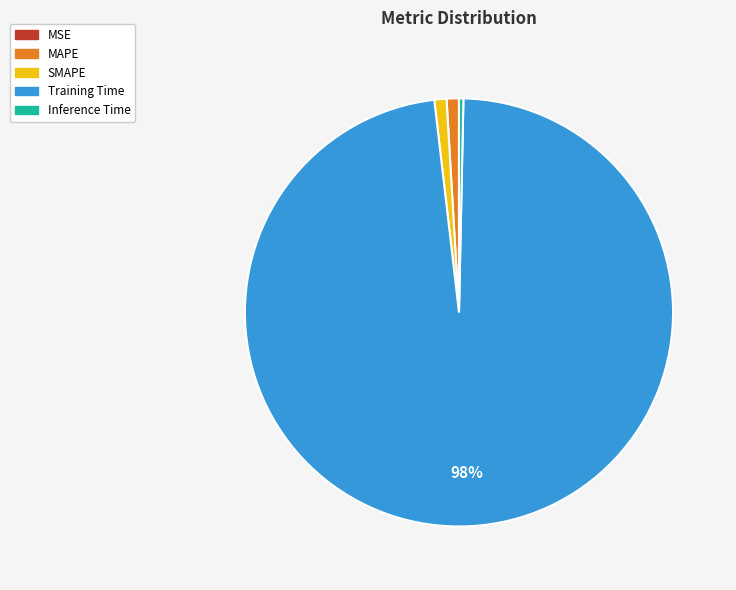

Is it true that SMAPE is 11% of the pie?

False